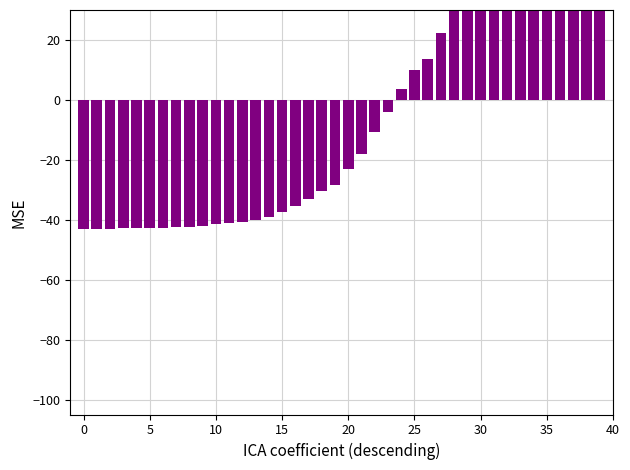

How many data points are less than -23?

21